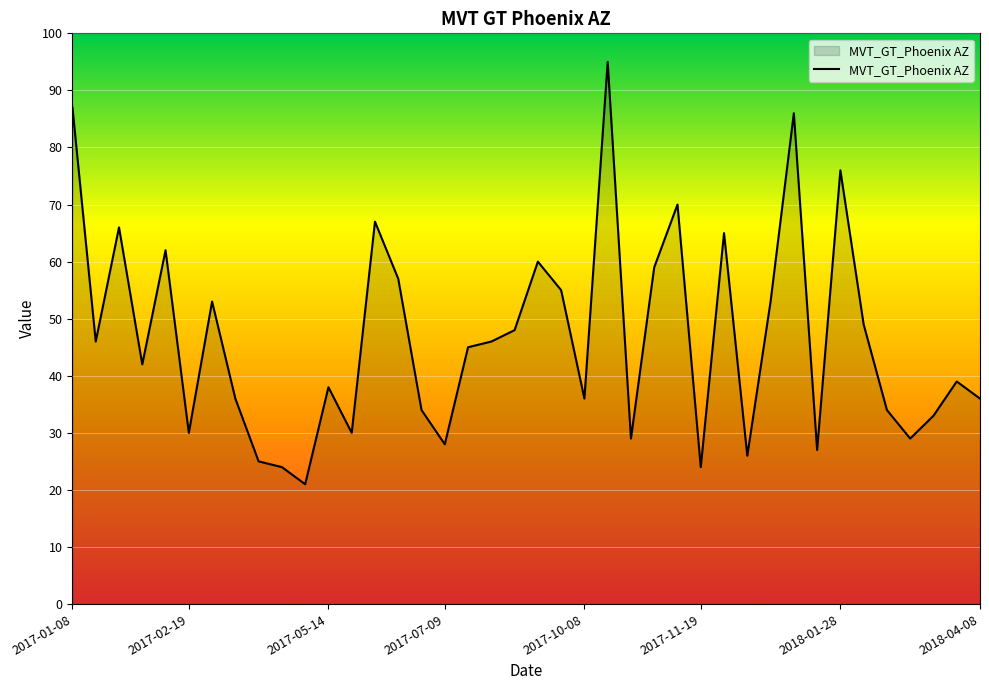

Count the number of data series in this chart.

1